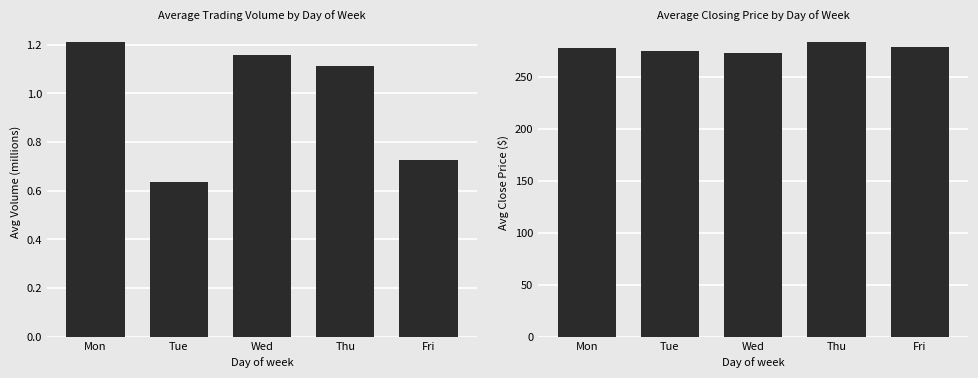

What is the smallest value displayed?

0.6